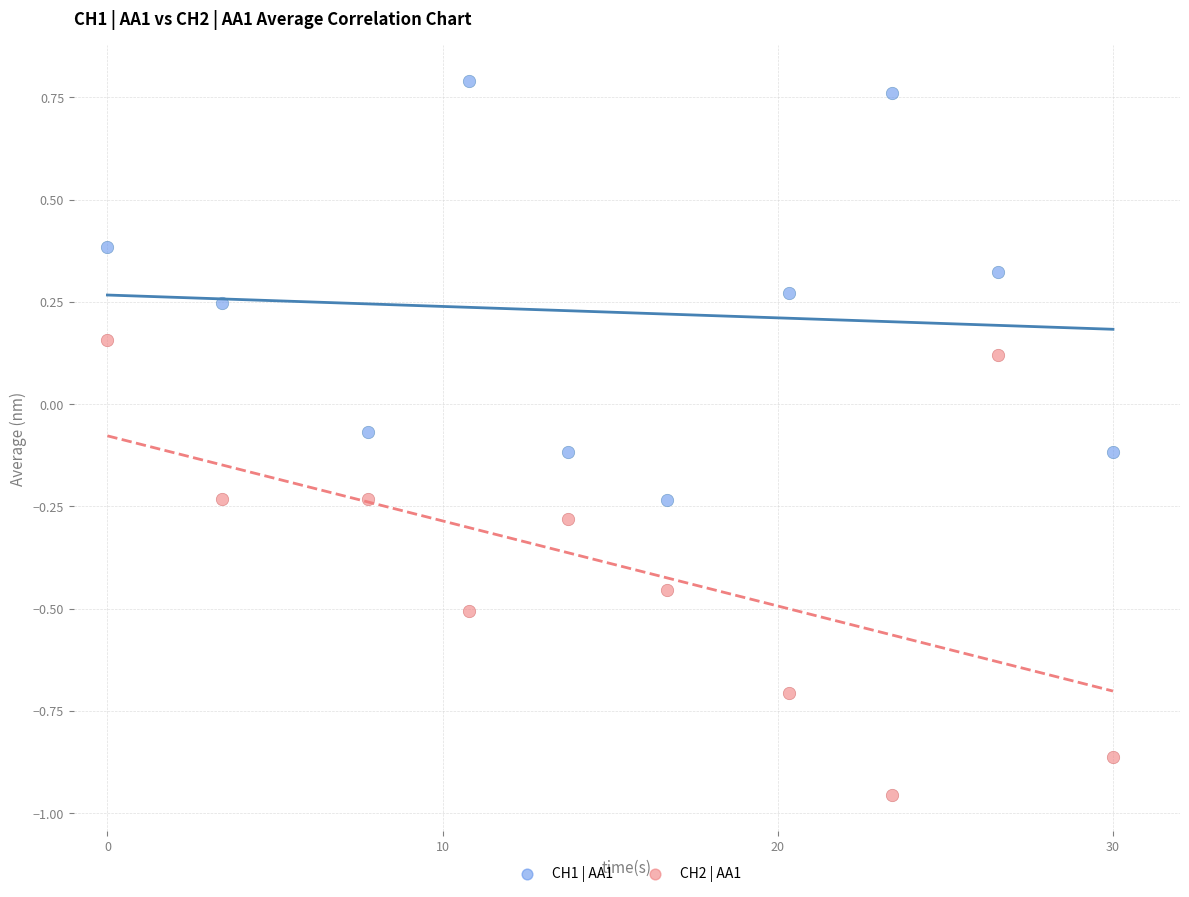

Across all data points, what is the range of X values (max minus min)?

30.0